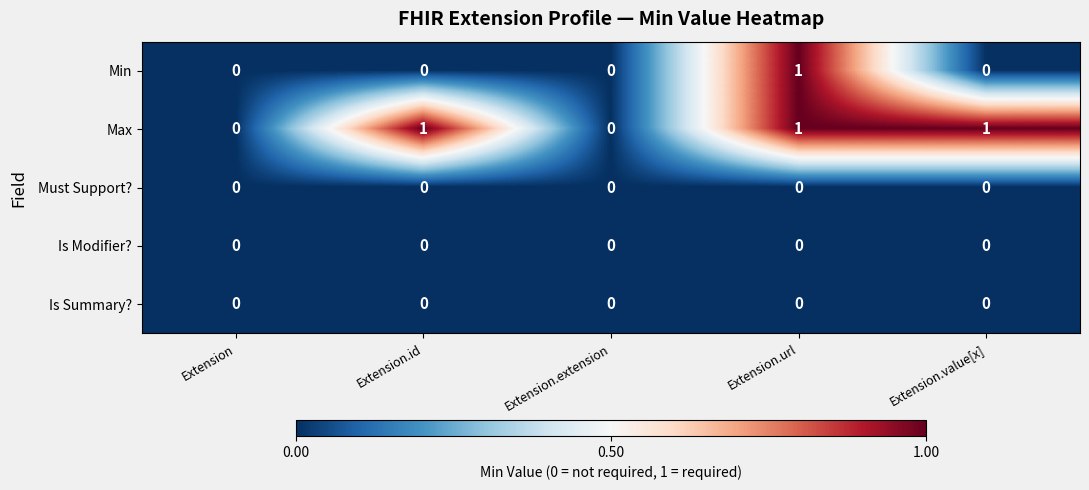

How many Min values are between 0 and 1?

5